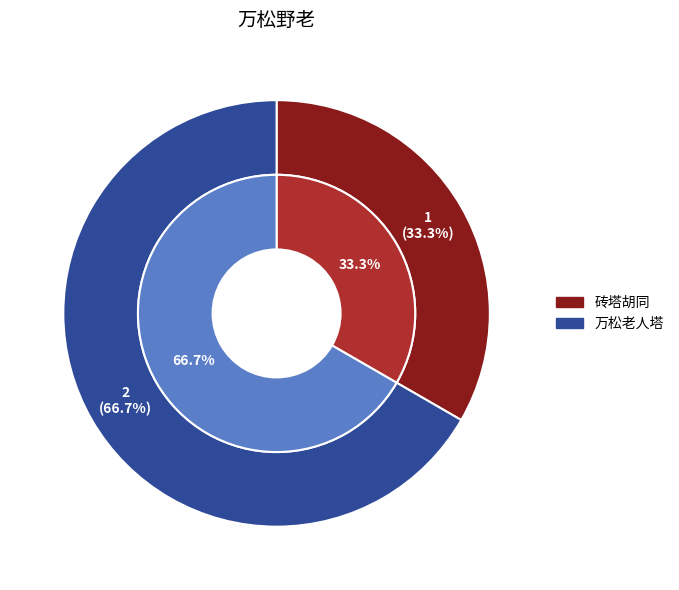

How many segments does this pie chart have?

2